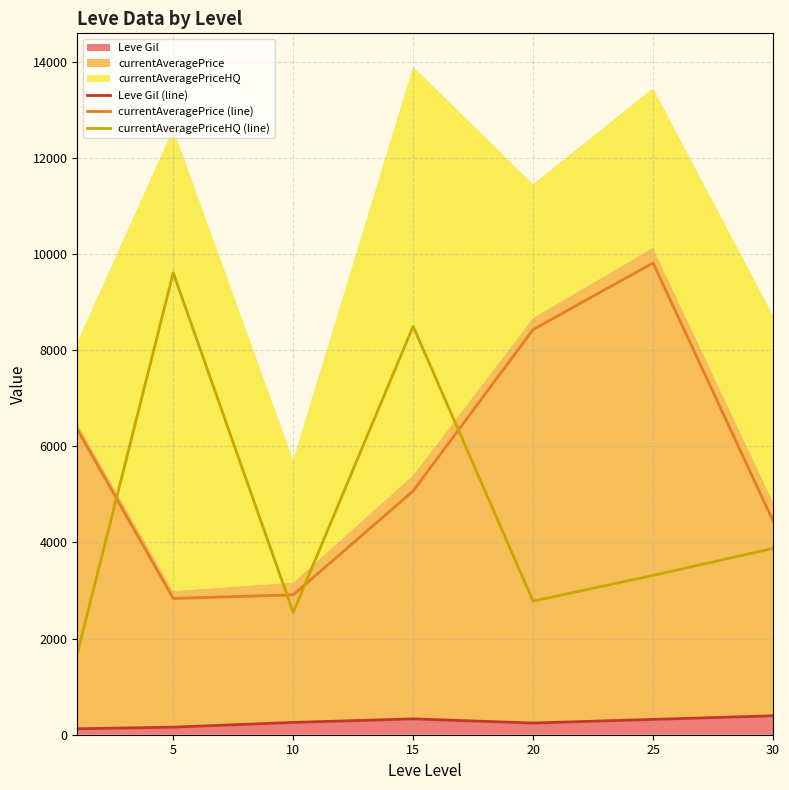

Which series ends up on top after the final intersection of currentAveragePrice (line) and currentAveragePriceHQ (line)?

currentAveragePrice (line)